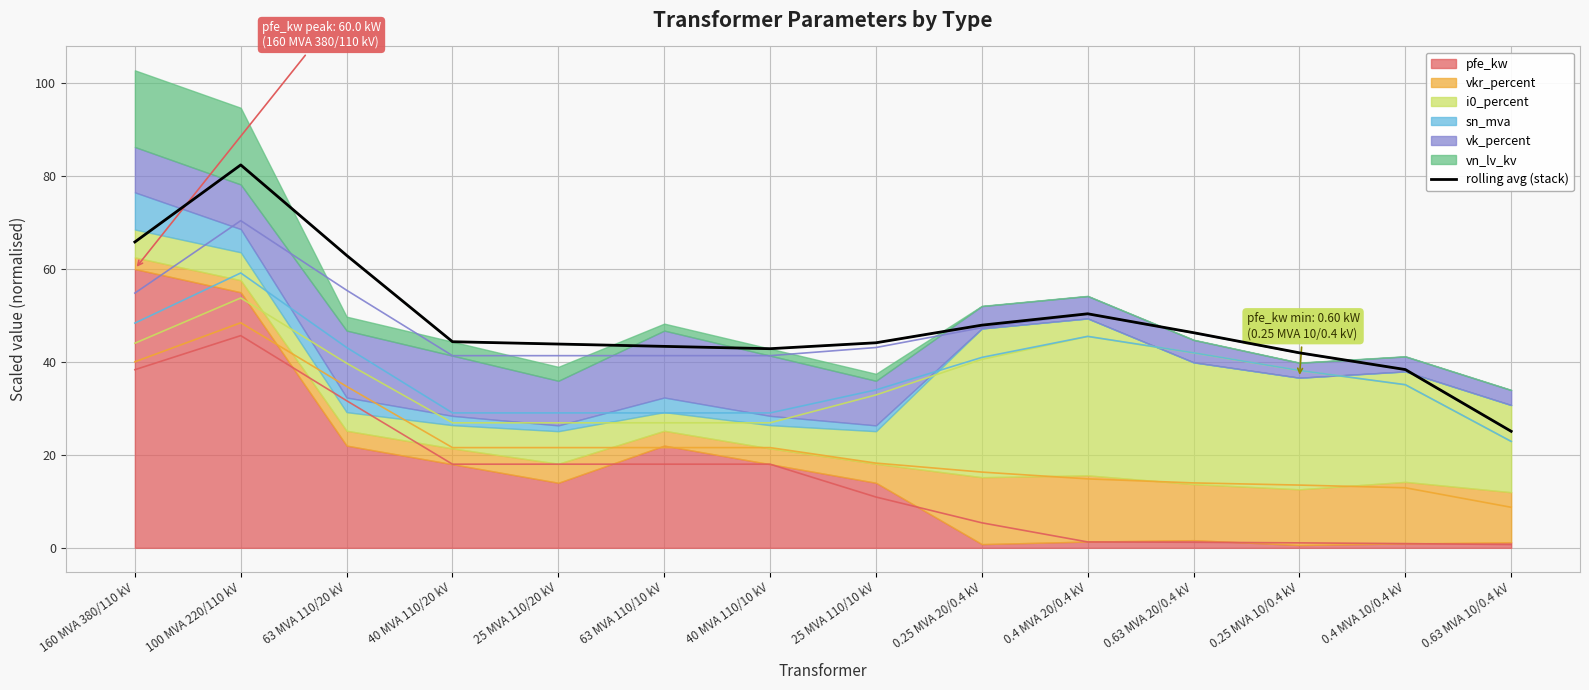

What is the lowest value of the rolling avg (stack) series?

25.1